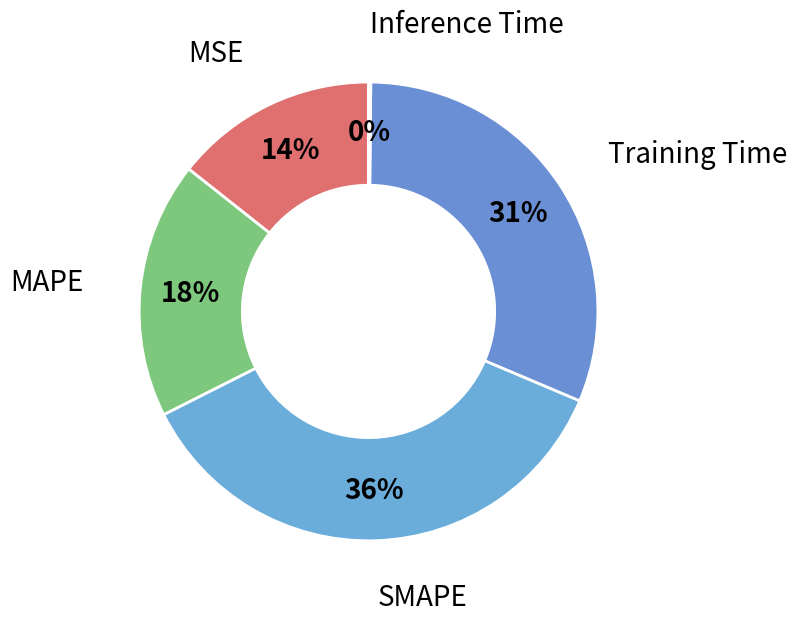

Do MSE and Training Time together represent more than half of the pie?

No